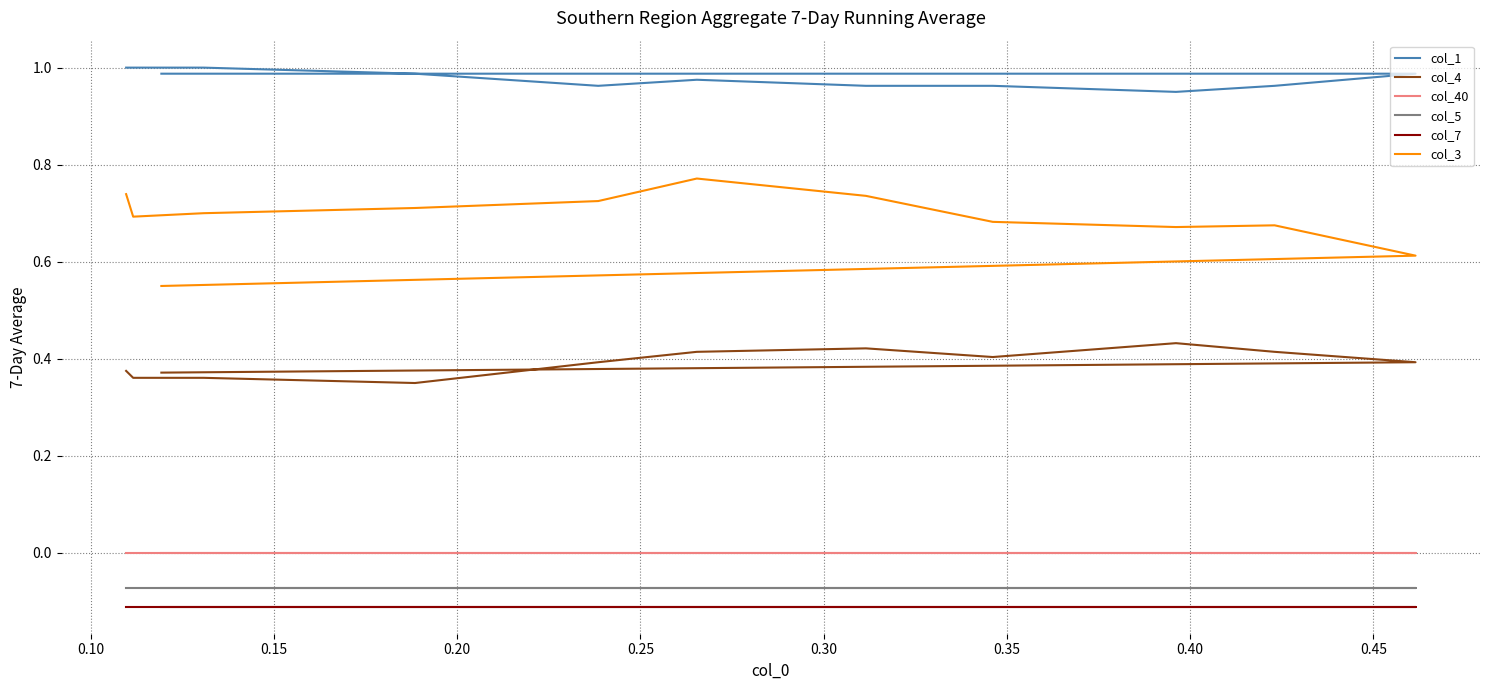

True or false: col_40 and col_5 cross at least once.

False